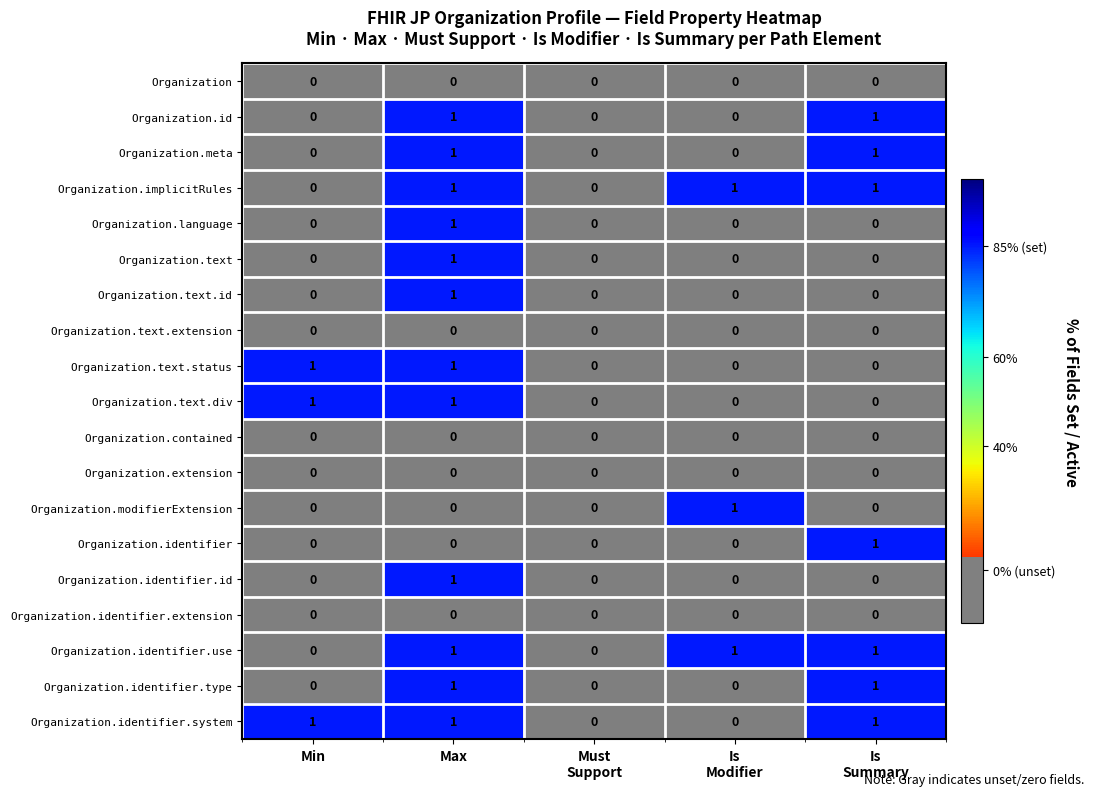

At which category is the sum across all series the highest?

Max